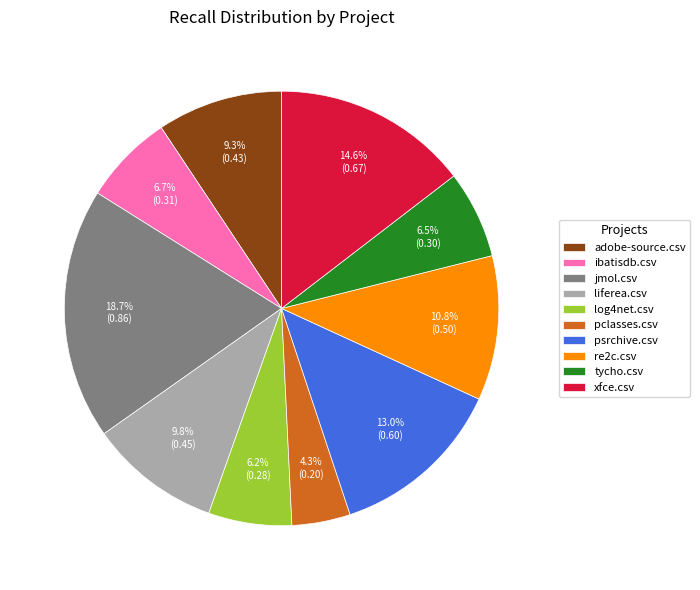

True or false: adobe-source.csv accounts for 23% of the total.

False